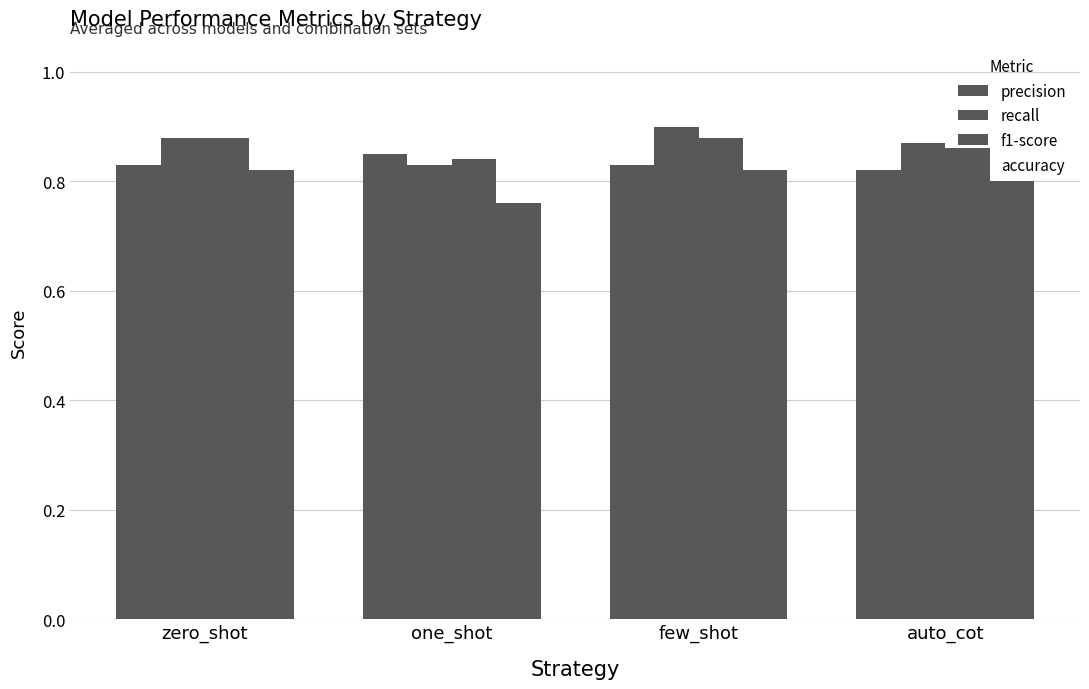

Reading left to right, list all the values displayed in this chart.

precision: 0.8	0.8	0.8	0.8
recall: 0.9	0.8	0.9	0.9
f1-score: 0.9	0.8	0.9	0.9
accuracy: 0.8	0.8	0.8	0.8